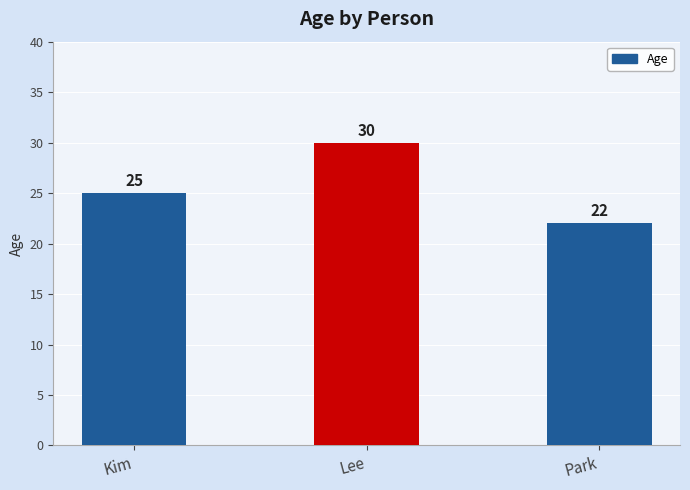

True or false: the data shows 25 at Kim.

True